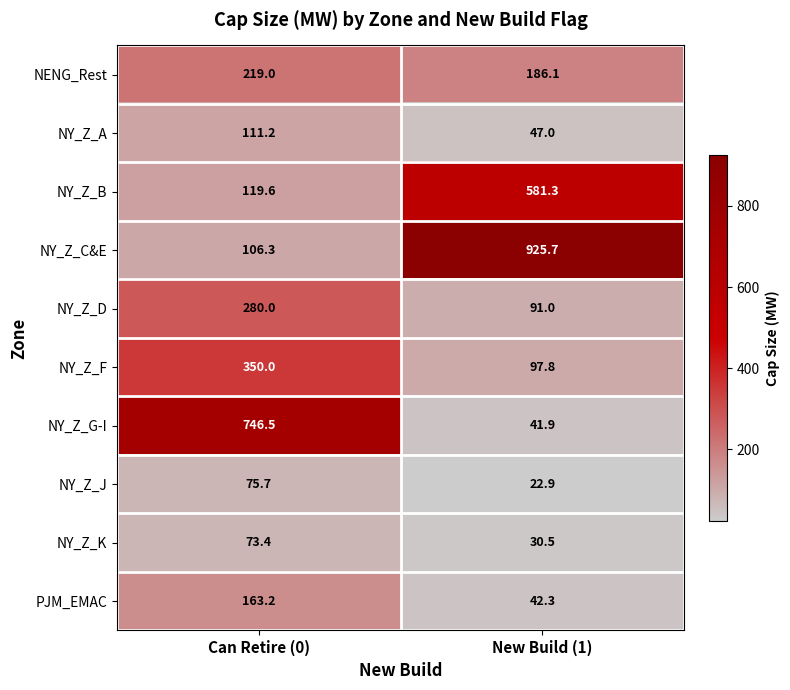

Which series has the largest total across all categories?

NY_Z_C&E